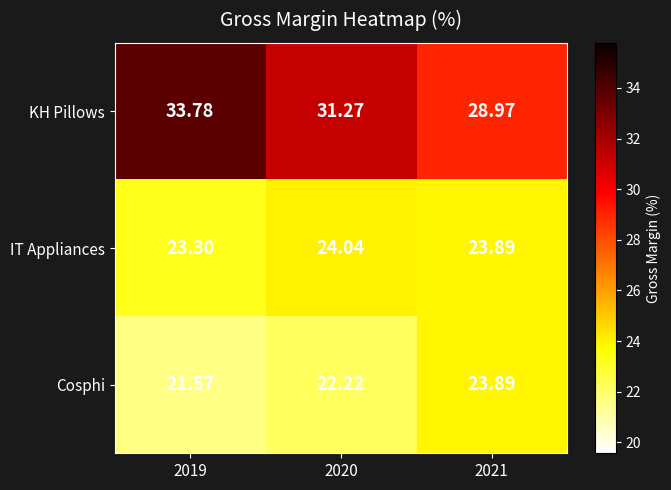

List the series in order of their peak value, lowest first.

Cosphi, IT Appliances, KH Pillows